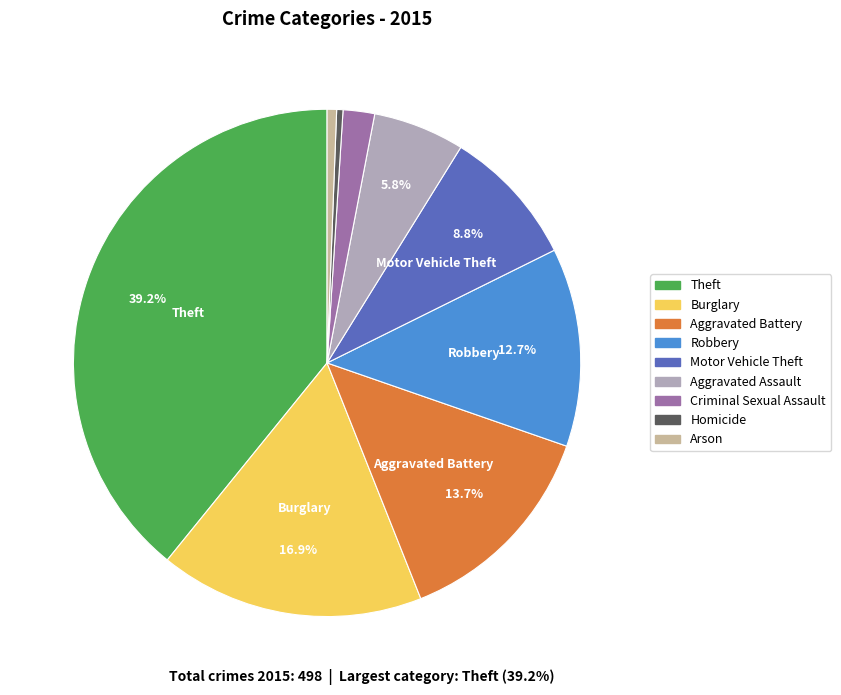

What portion of the pie excludes Burglary?

83.1%